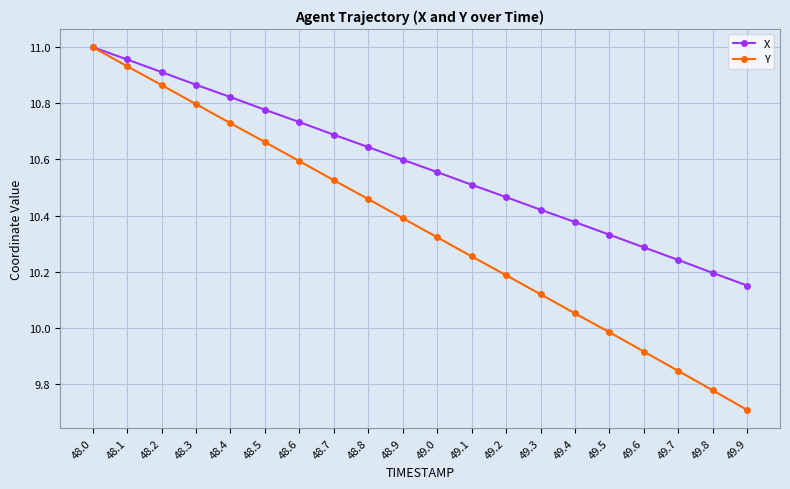

List the series in order of their overall mean, highest first.

X, Y